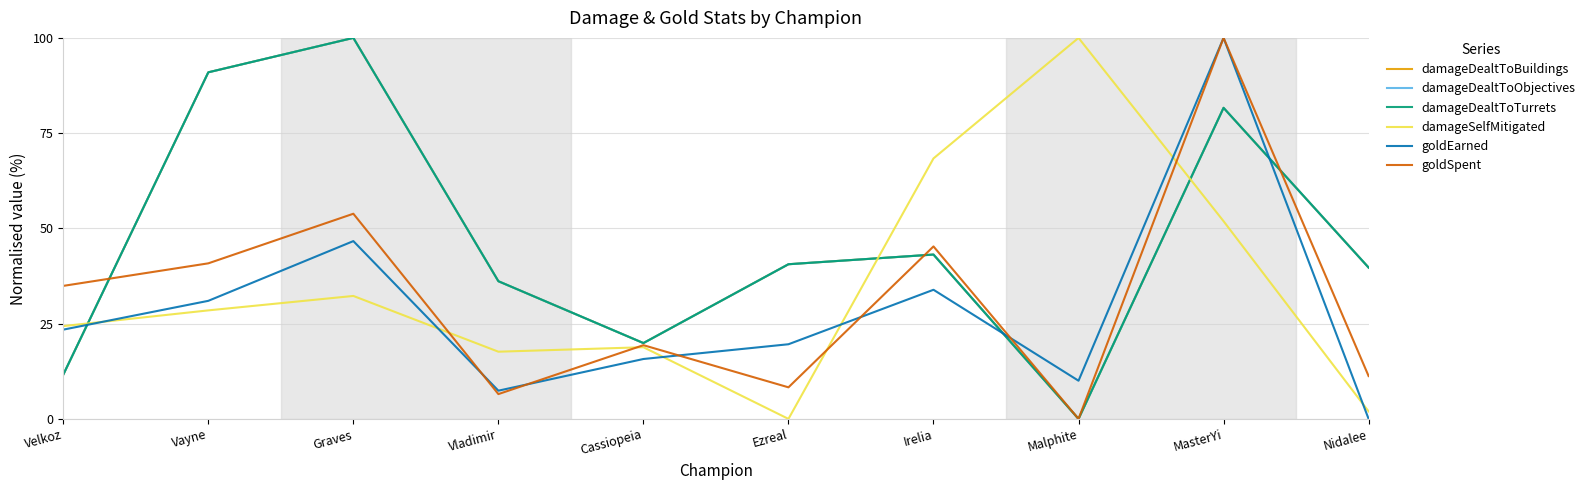

Is this an area chart (filled region under the line)?

No